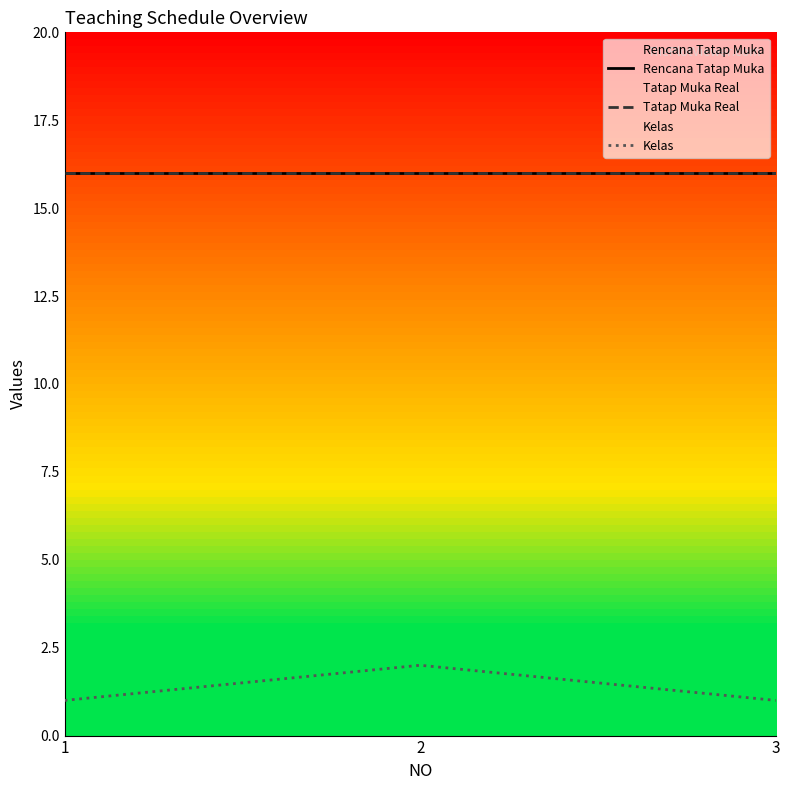

What is the greatest value displayed?

16